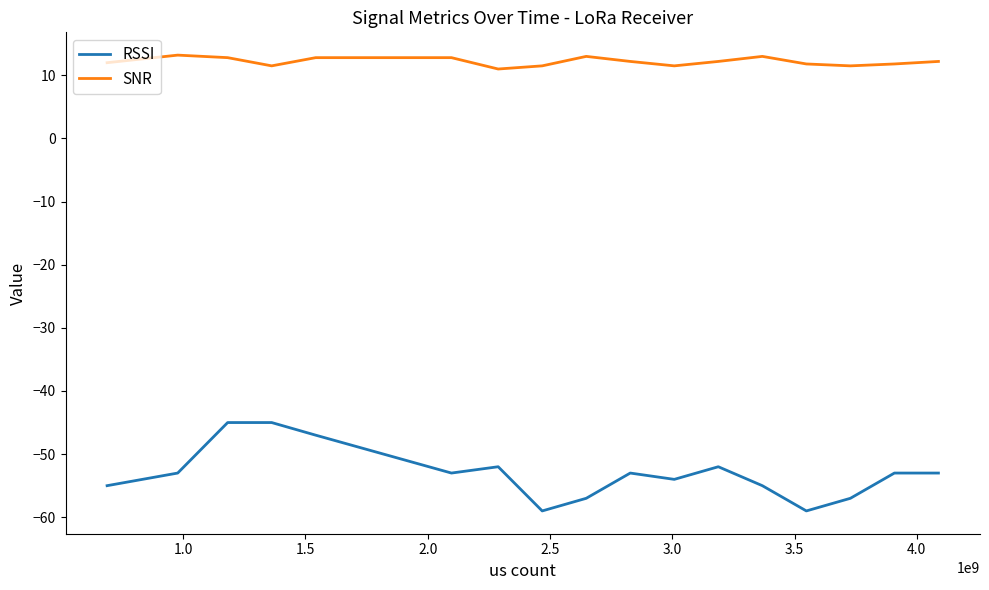

True or false: RSSI and SNR intersect in this chart.

False